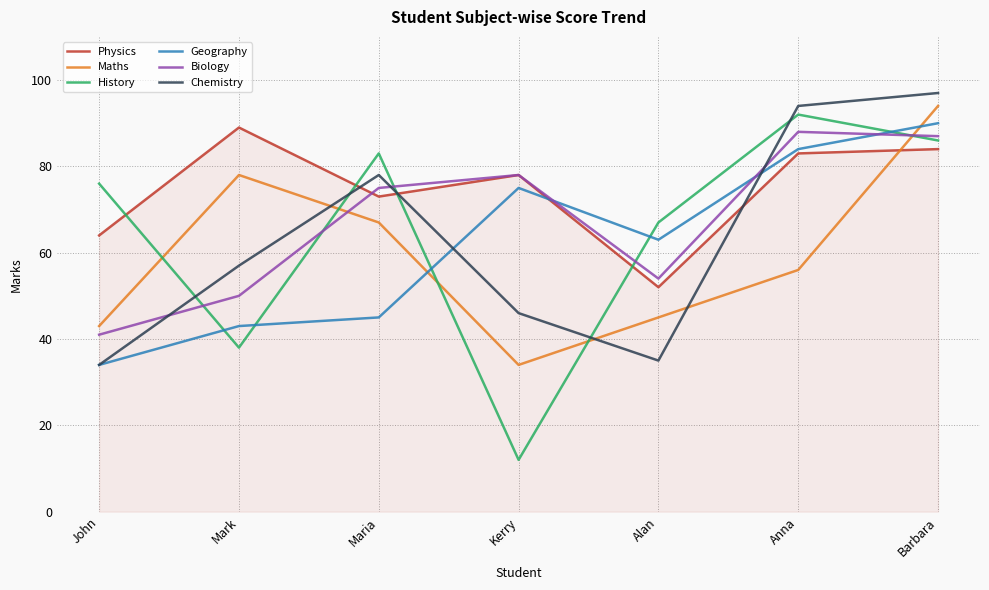

What is the sum of the History values at Kerry and John?

88